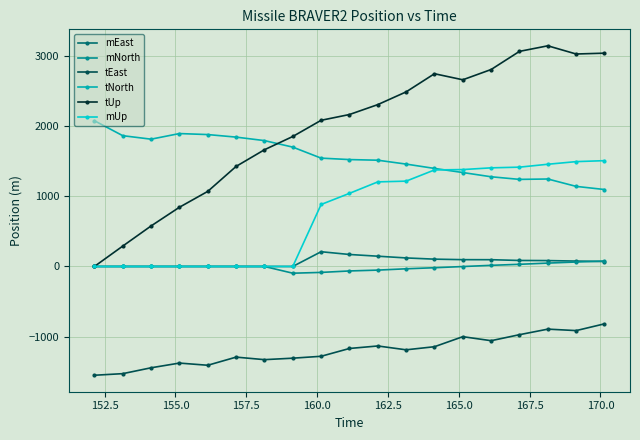

True or false: tEast and mEast cross at least once.

False